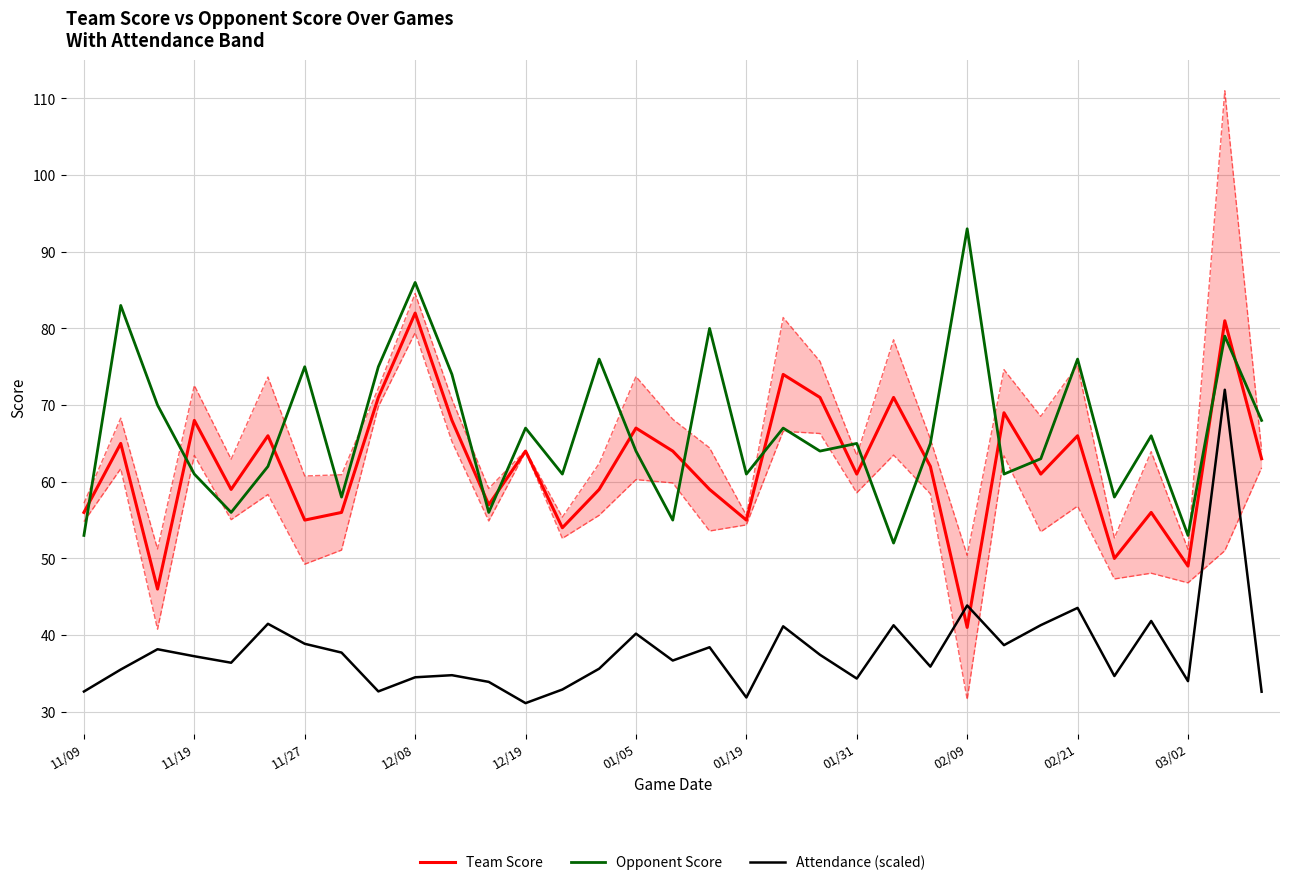

What is the sum of the Team Score values at 02/21 and 11/19?

134.0